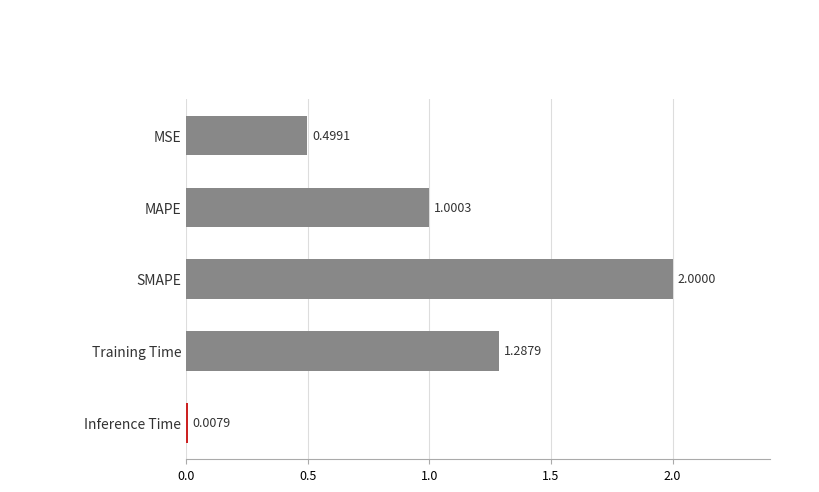

At which category does the chart reach its peak across all series?

SMAPE